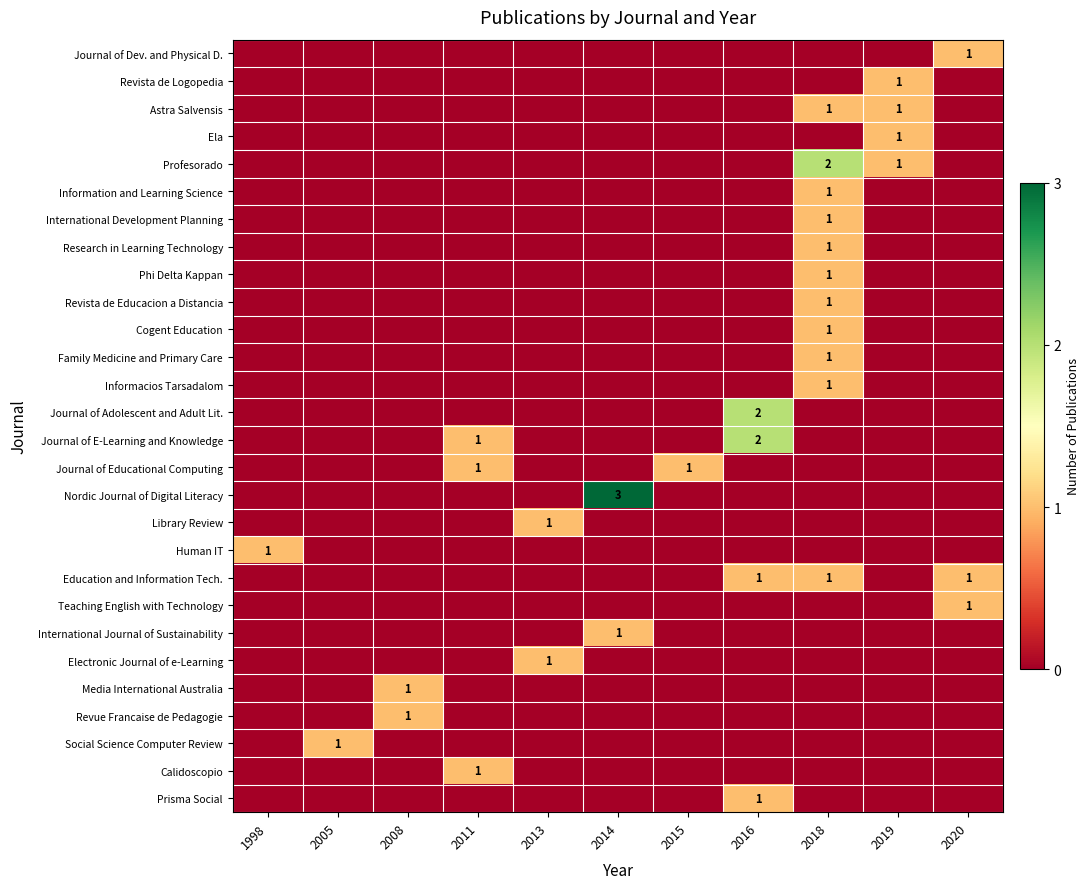

Which category has the lowest value in the Revista de Educacion a Distancia series?

1998